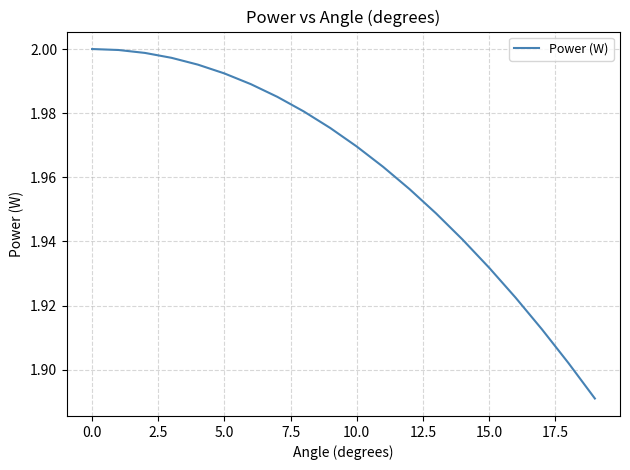

Does the chart have visible grid lines?

Yes